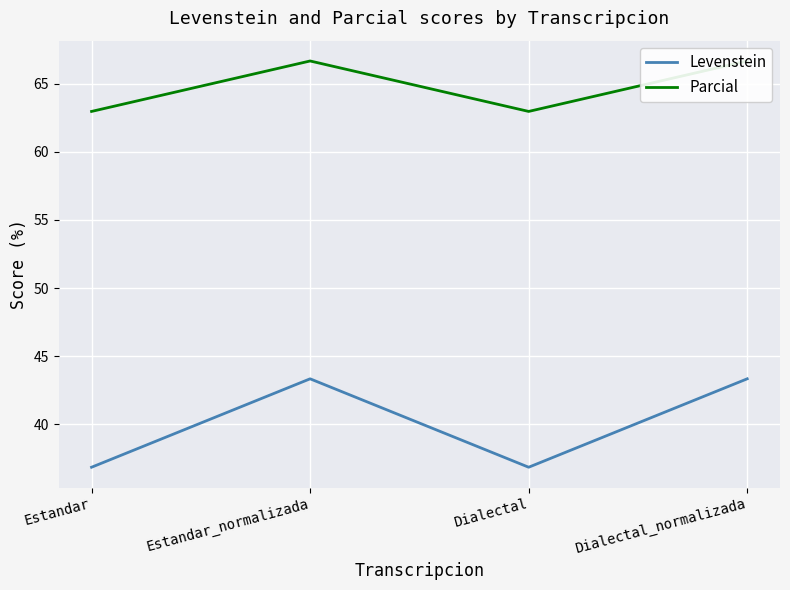

What are all the series names shown in the legend?

Levenstein, Parcial